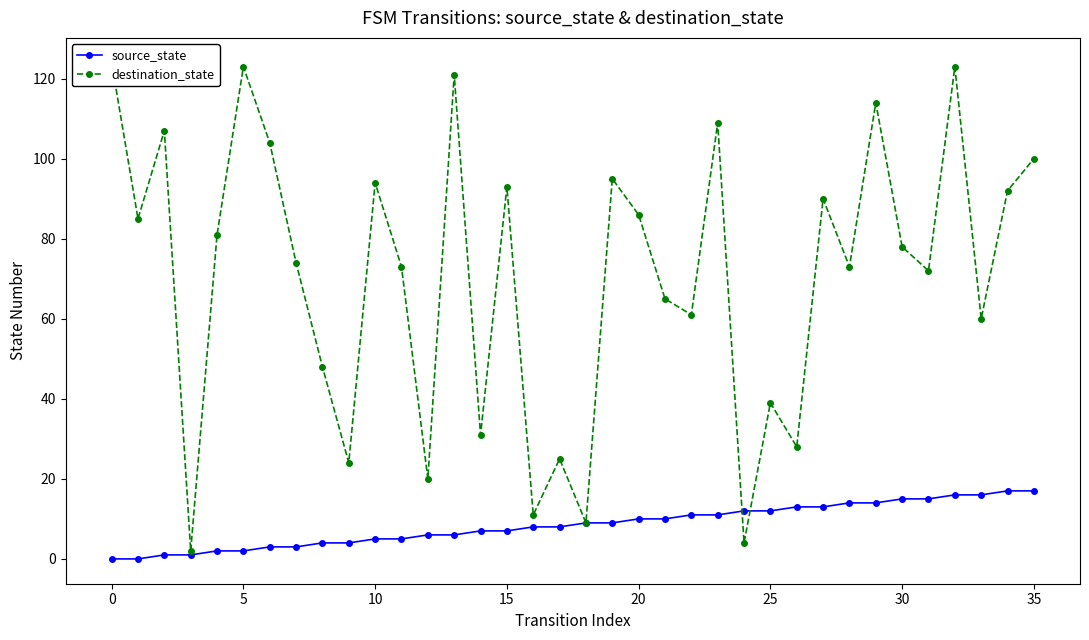

Reading right to left, extract all data points from this chart.

source_state: 17	17	16	16	15	15	14	14	13	13	12	12	11	11	10	10	9	9	8	8	7	7	6	6	5	5	4	4	3	3	2	2	1	1	0	0
destination_state: 100	92	60	123	72	78	114	73	90	28	39	4	109	61	65	86	95	9	25	11	93	31	121	20	73	94	24	48	74	104	123	81	2	107	85	124